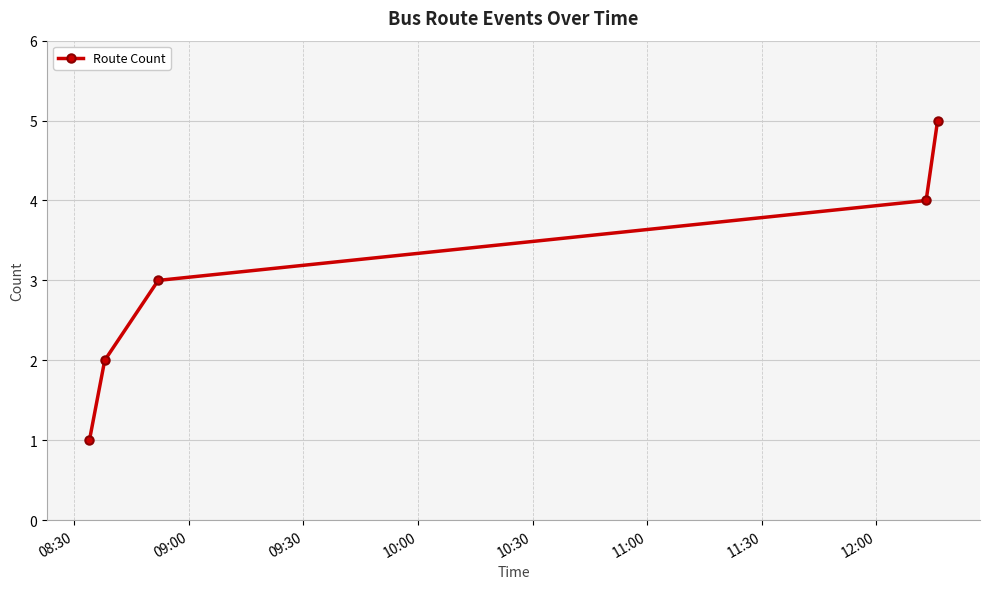

What is the average value?

3